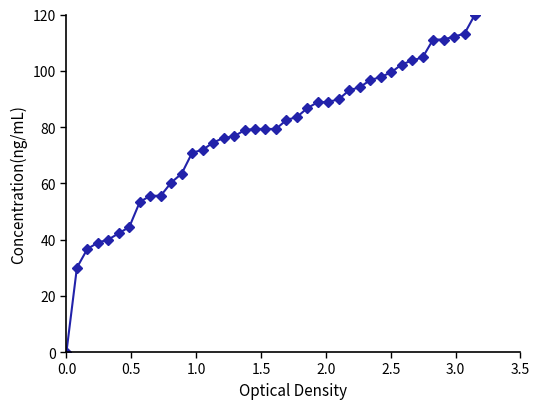

What is the value of the 17th point from the left?

76.7